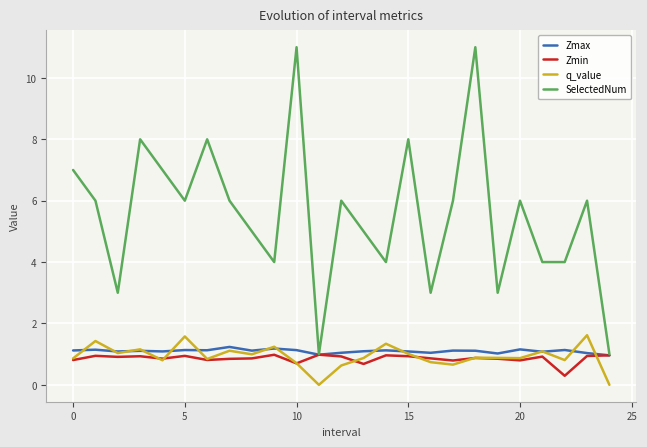

What is the maximum value shown in the chart?

11.0